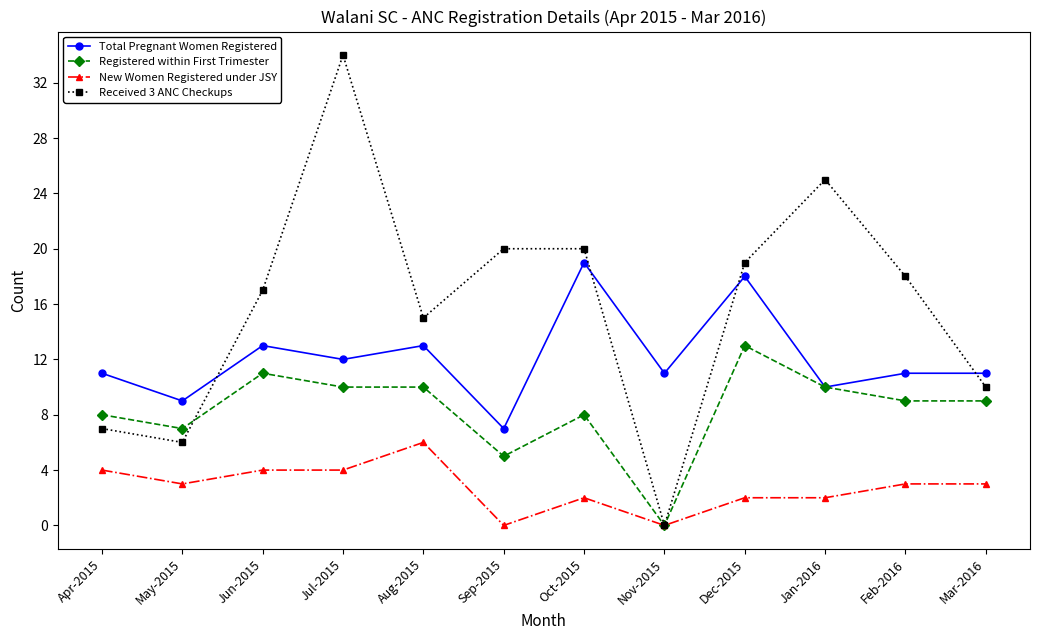

What is the approximate value of Received 3 ANC Checkups at Sep-2015?

20